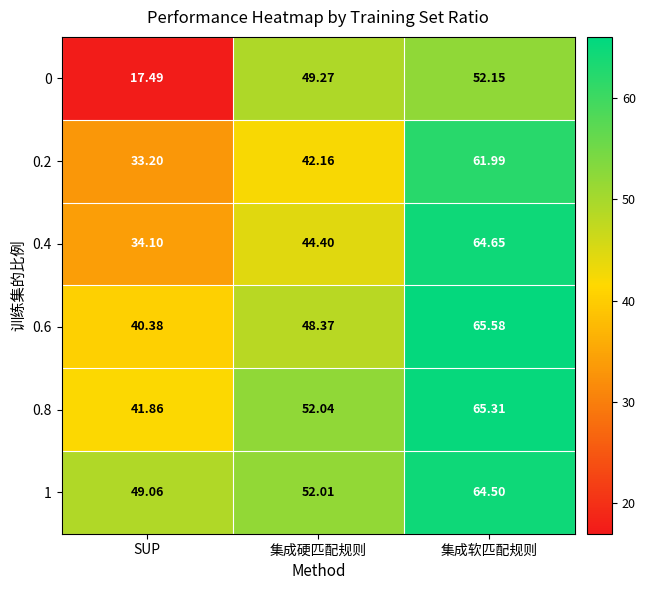

At which label is 1 closest to 56?

集成硬匹配规则